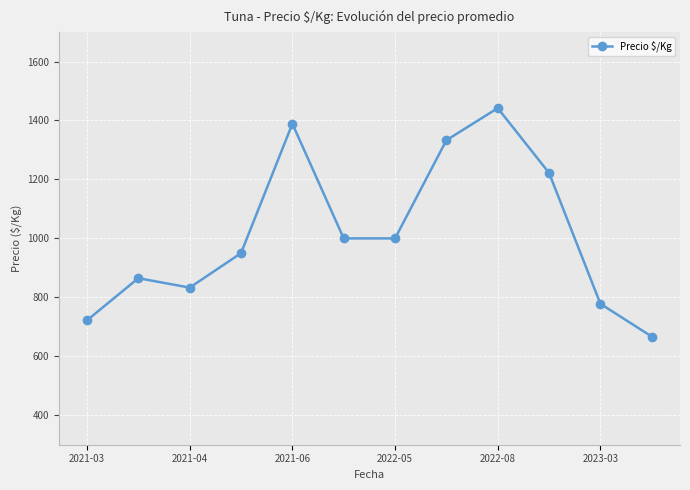

What is the greatest value displayed?

1442